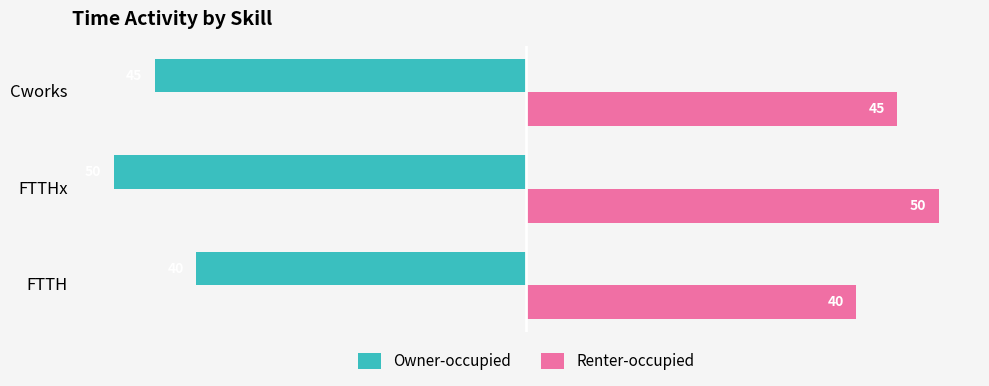

Where is Owner-occupied nearest to the value -45?

Cworks